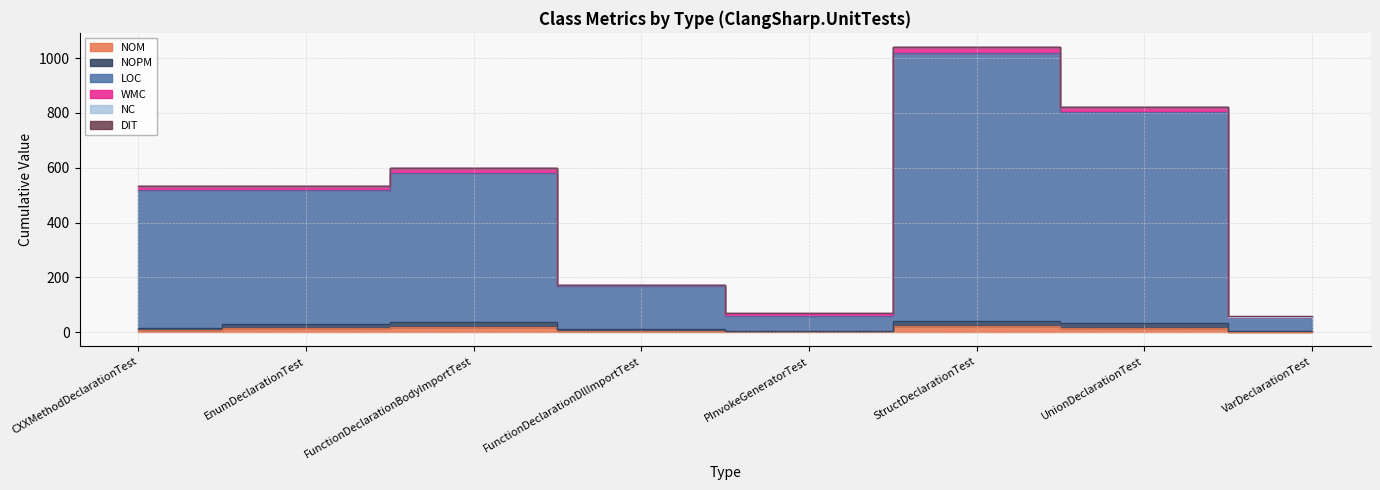

What is the difference between the maximum and minimum values in the NOPM series?

39